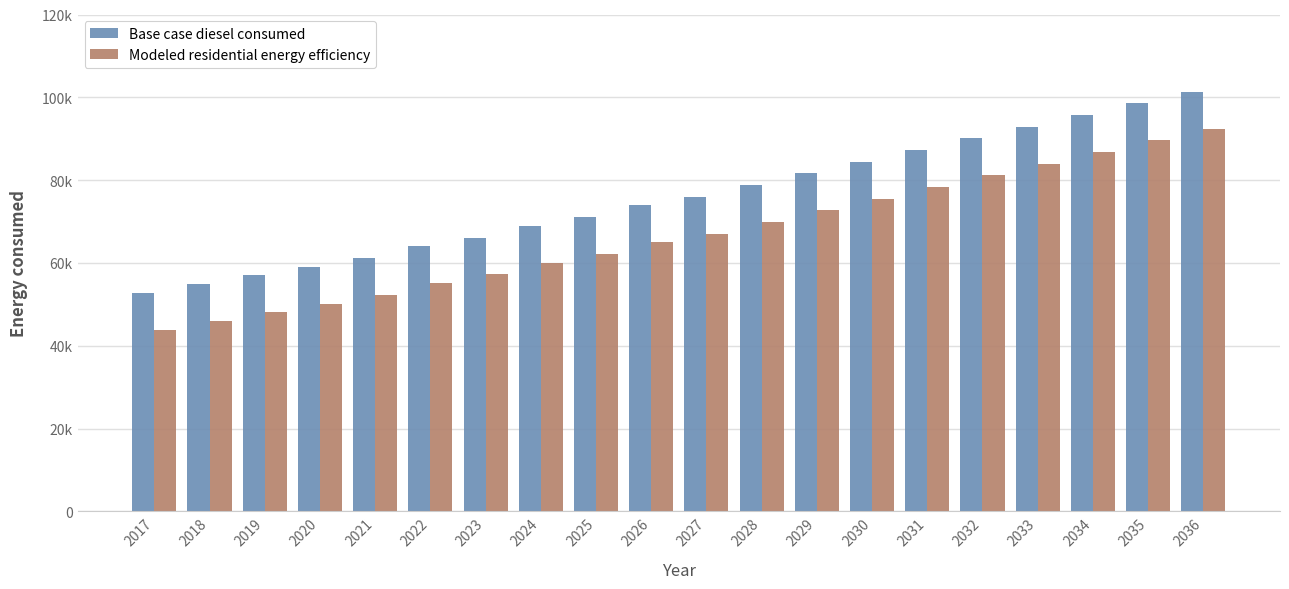

What are all the series names shown in the legend?

Base case diesel consumed, Modeled residential energy efficiency